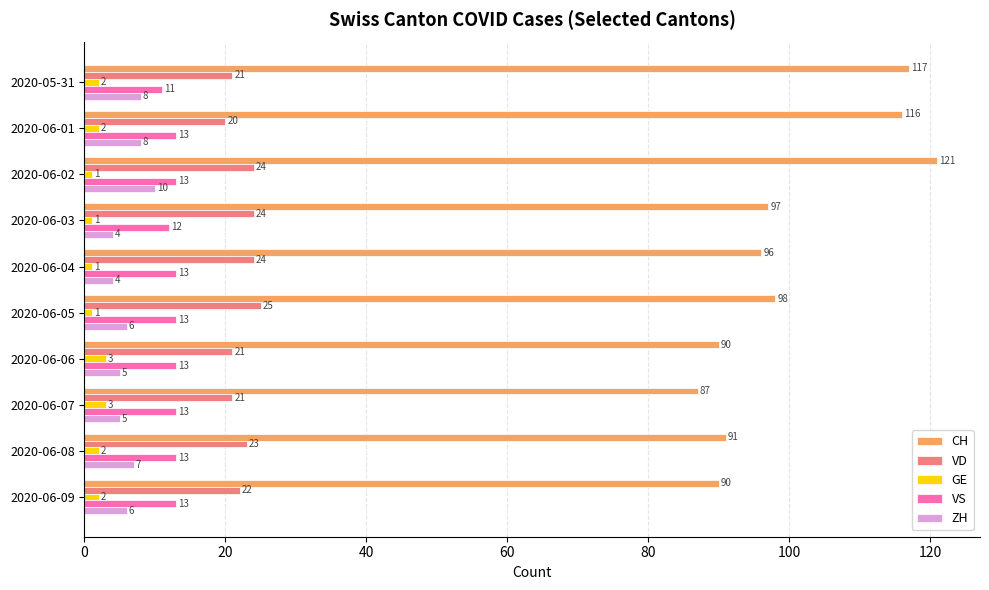

Is it true that CH equals 48 at 2020-06-04?

False